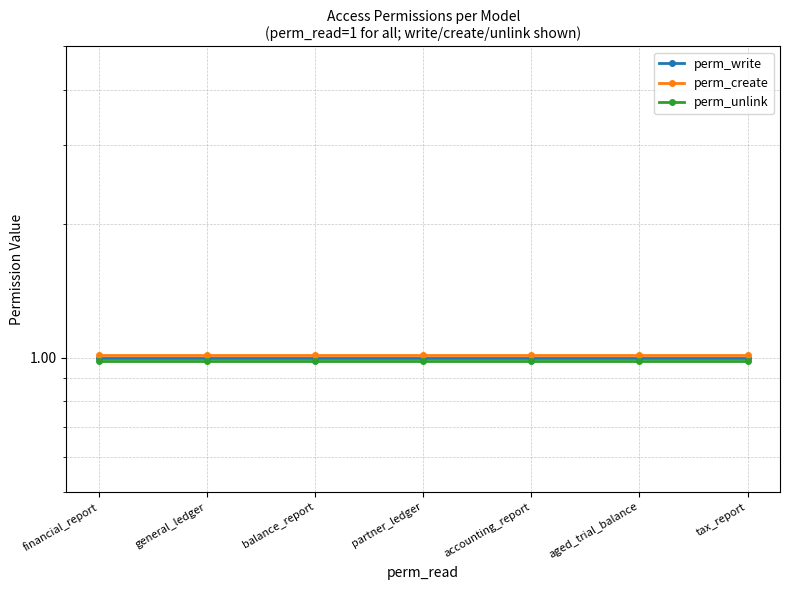

At which category is the sum across all series the highest?

financial_report